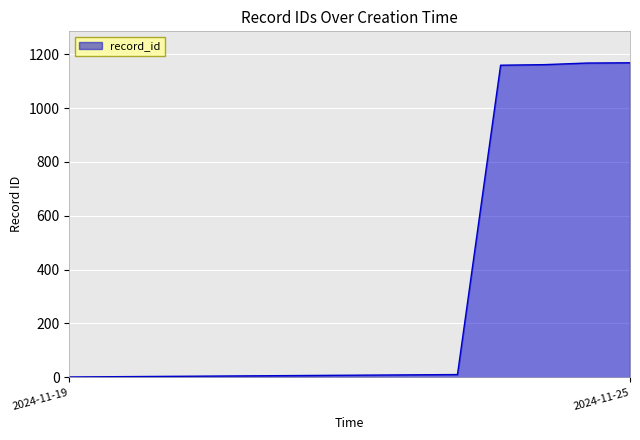

What is the maximum value shown in the chart?

1168